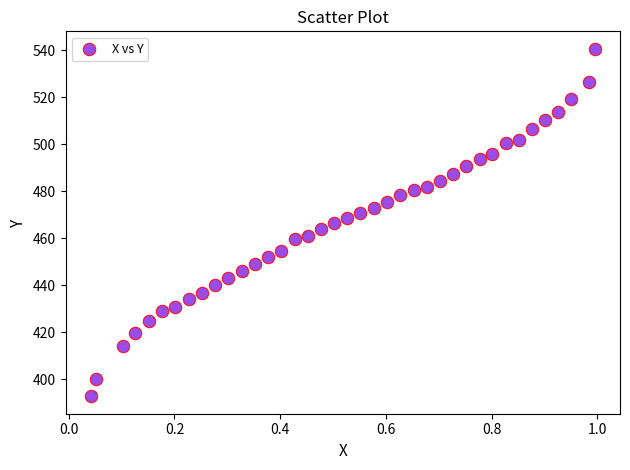

What is the range of X values (max minus min)?

1.0